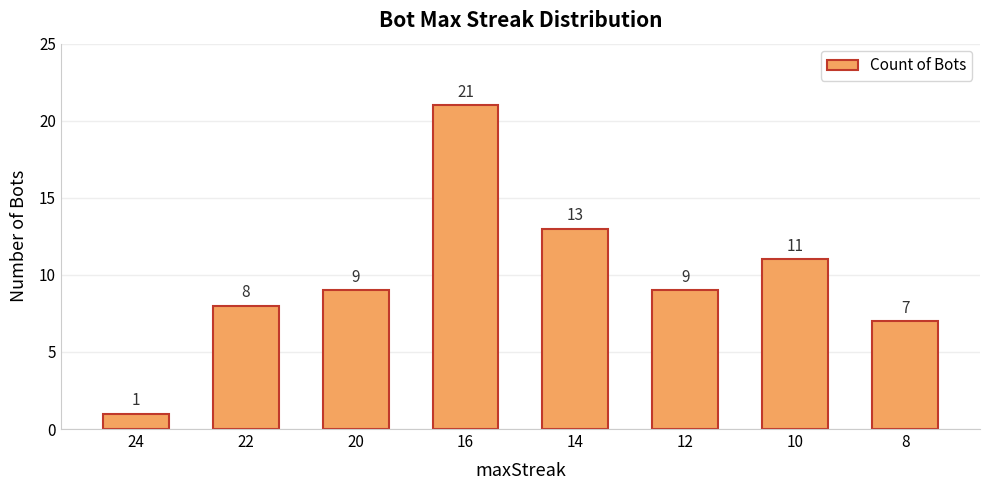

Where is the data nearest to the value 11?

10